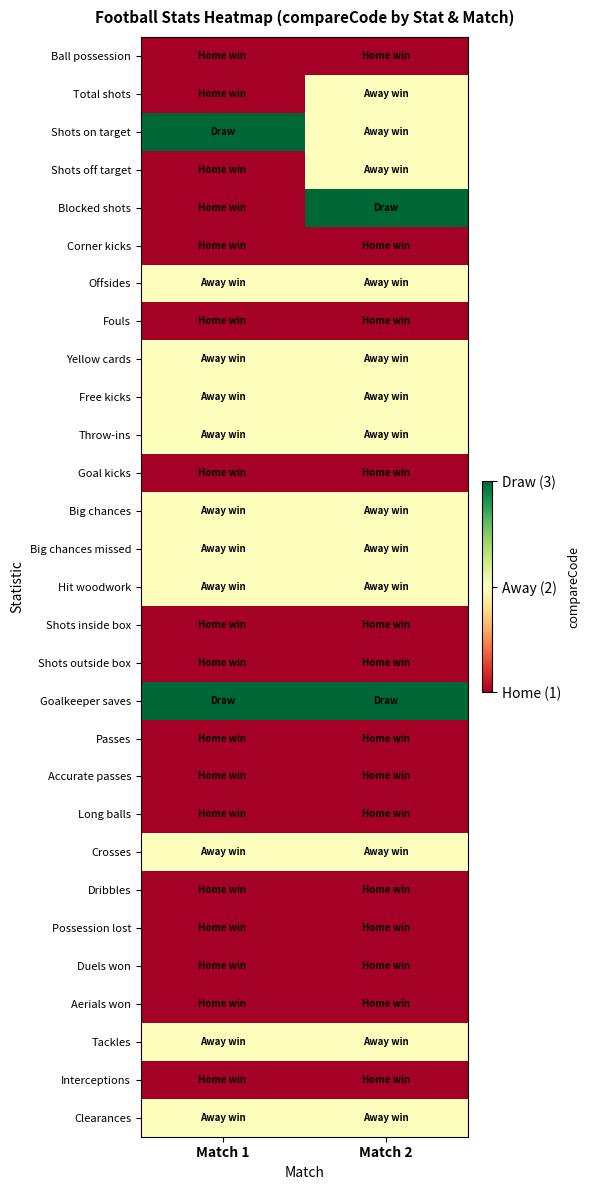

Reading left to right, extract all data points from this chart.

Ball possession: Match 1=1	Match 2=1
Total shots: Match 1=1	Match 2=2
Shots on target: Match 1=3	Match 2=2
Shots off target: Match 1=1	Match 2=2
Blocked shots: Match 1=1	Match 2=3
Corner kicks: Match 1=1	Match 2=1
Offsides: Match 1=2	Match 2=2
Fouls: Match 1=1	Match 2=1
Yellow cards: Match 1=2	Match 2=2
Free kicks: Match 1=2	Match 2=2
Throw-ins: Match 1=2	Match 2=2
Goal kicks: Match 1=1	Match 2=1
Big chances: Match 1=2	Match 2=2
Big chances missed: Match 1=2	Match 2=2
Hit woodwork: Match 1=2	Match 2=2
Shots inside box: Match 1=1	Match 2=1
Shots outside box: Match 1=1	Match 2=1
Goalkeeper saves: Match 1=3	Match 2=3
Passes: Match 1=1	Match 2=1
Accurate passes: Match 1=1	Match 2=1
Long balls: Match 1=1	Match 2=1
Crosses: Match 1=2	Match 2=2
Dribbles: Match 1=1	Match 2=1
Possession lost: Match 1=1	Match 2=1
Duels won: Match 1=1	Match 2=1
Aerials won: Match 1=1	Match 2=1
Tackles: Match 1=2	Match 2=2
Interceptions: Match 1=1	Match 2=1
Clearances: Match 1=2	Match 2=2